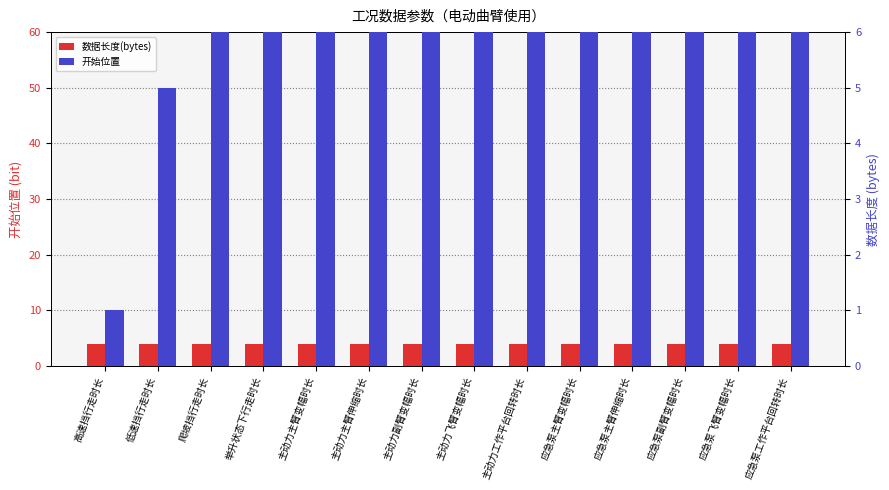

What is the minimum value for 开始位置?

1